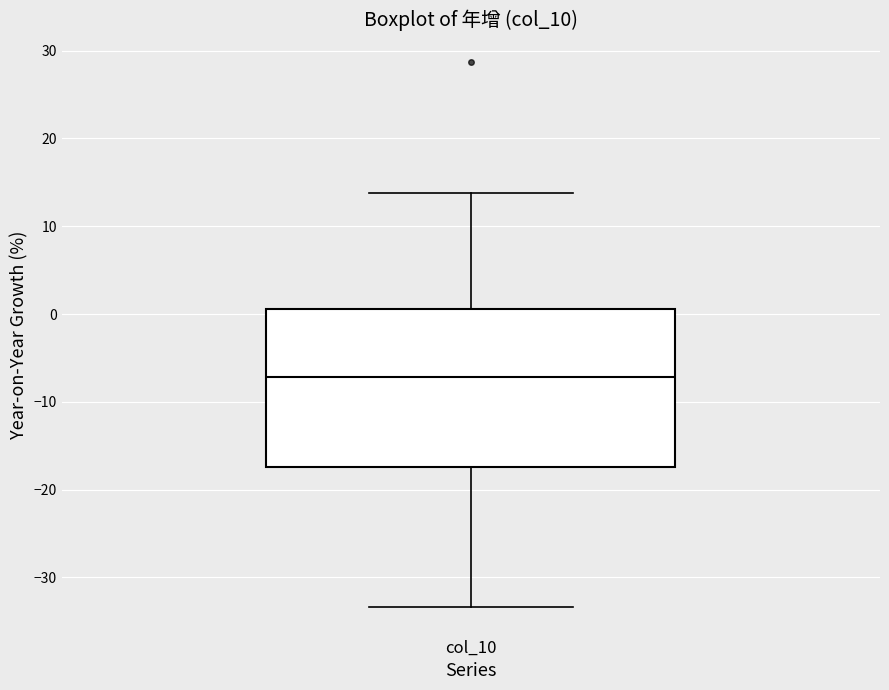

Read this box plot against the y-axis: the position of the median line, the range covered by the box, and the ends of both whiskers. The values are not printed on the chart, so give them approximately, as read against the axis.

median -7, box -17 to 1, whiskers -33 to 14